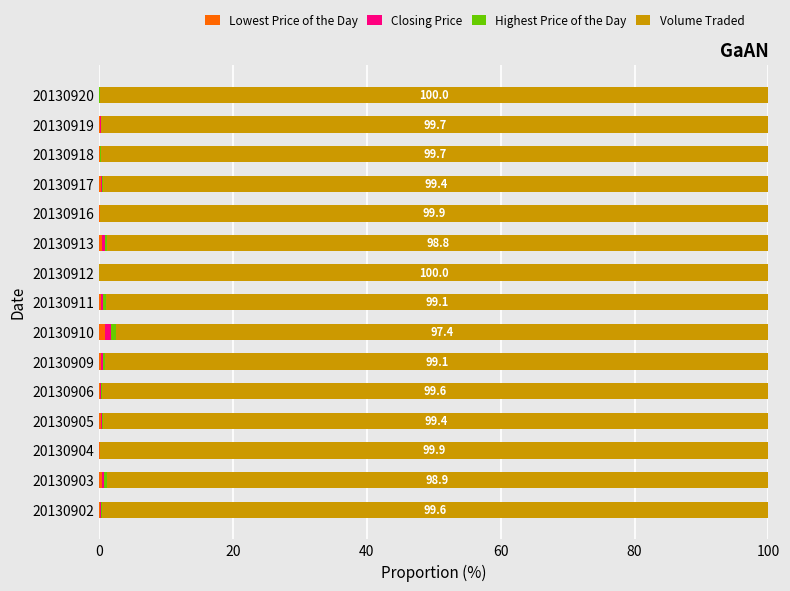

What is the difference between the maximum and minimum values in the Closing Price series?

0.8